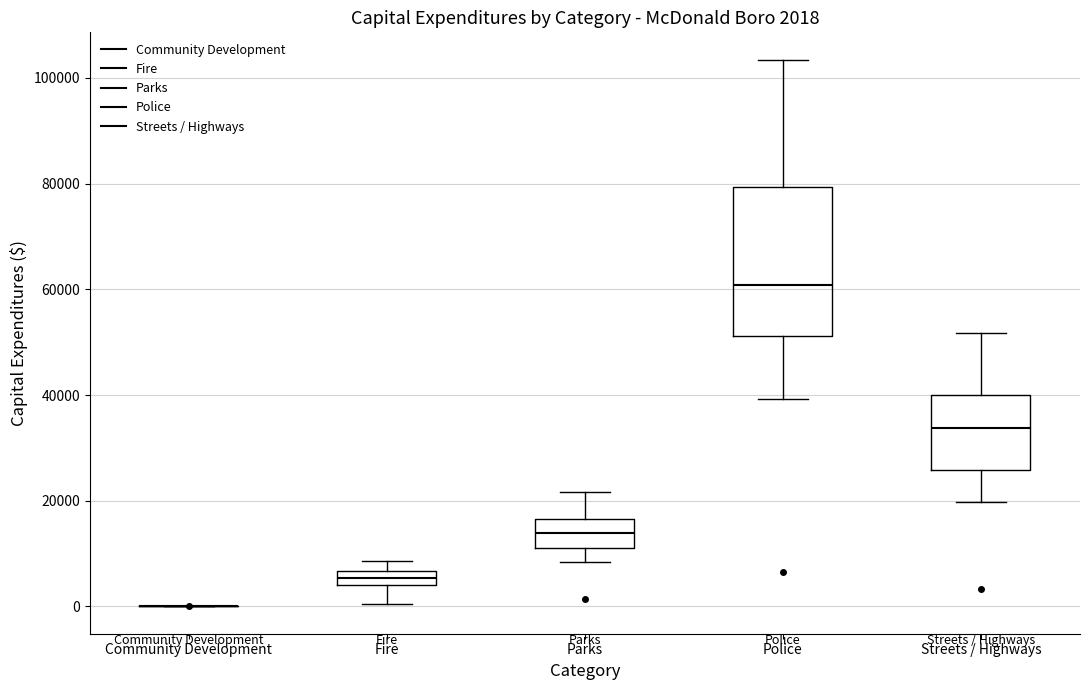

Comparing the boxes themselves (not the whiskers), which one is the tallest?

Police